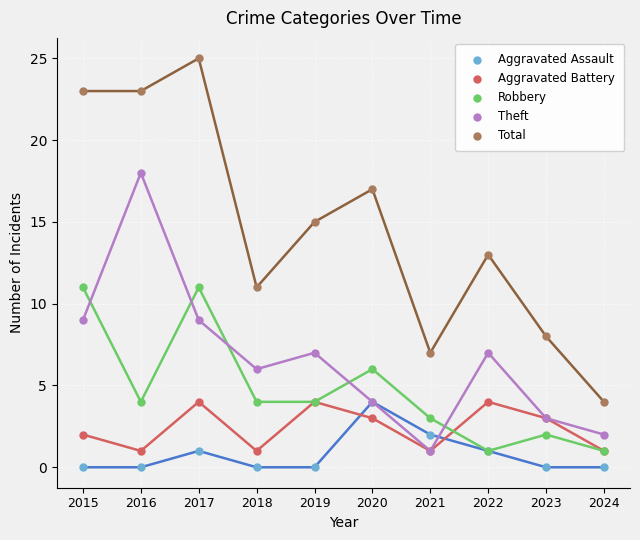

Which series contains the lowest Y value?

Aggravated Assault